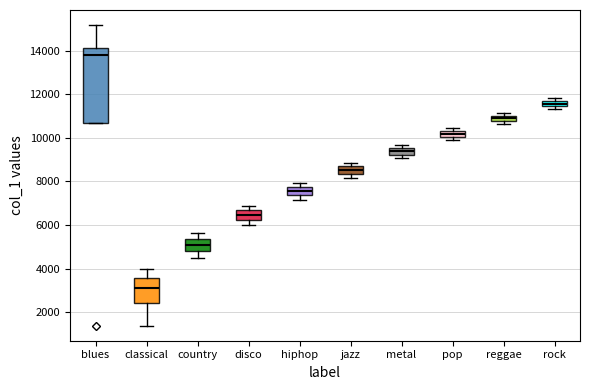

Which box has the highest median line?

blues